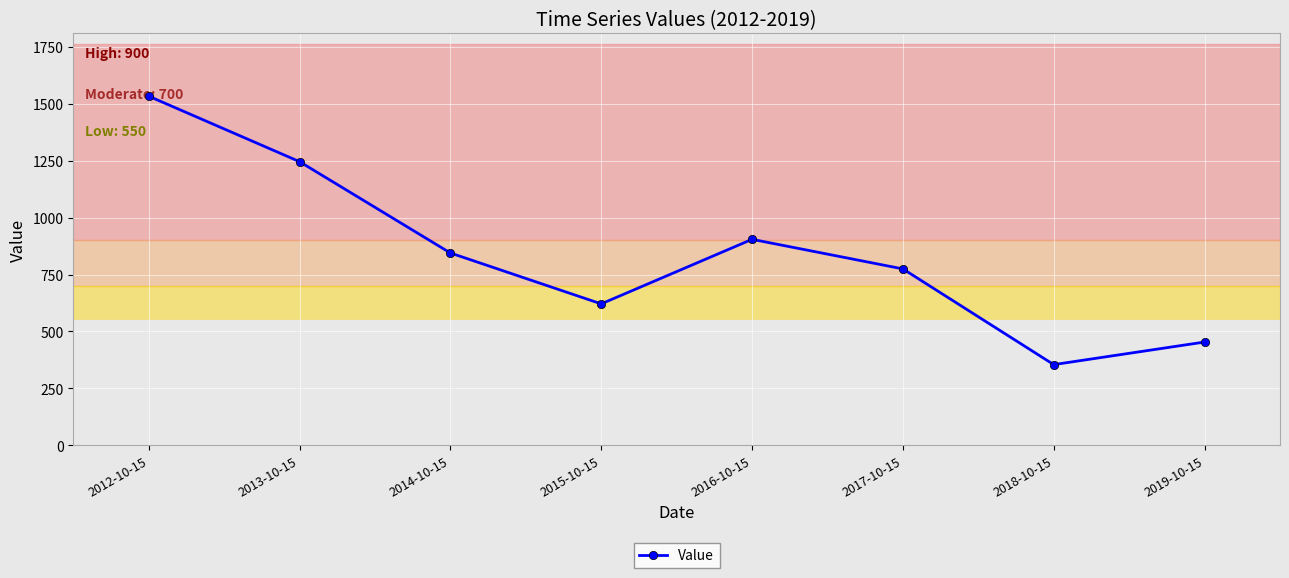

At which label is the value closest to 943?

2016-10-15